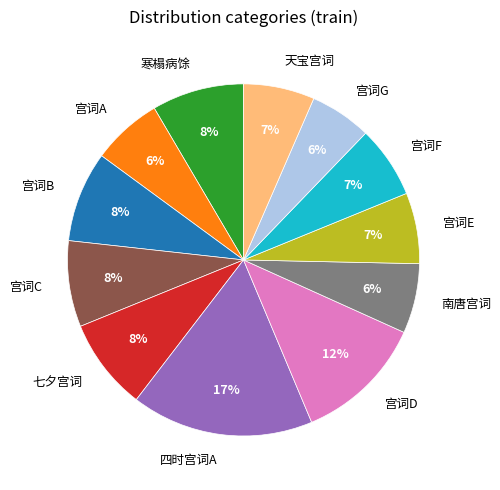

Is the sum of 宫词E and 宫词C greater than half?

No